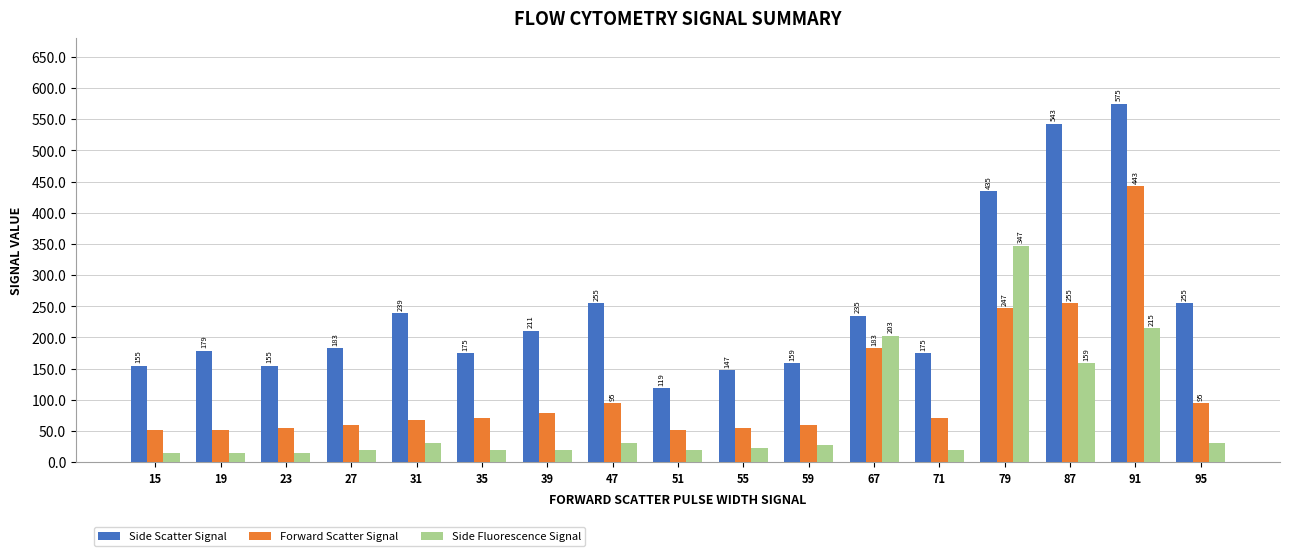

What are all the series names shown in the legend?

Side Scatter Signal, Forward Scatter Signal, Side Fluorescence Signal